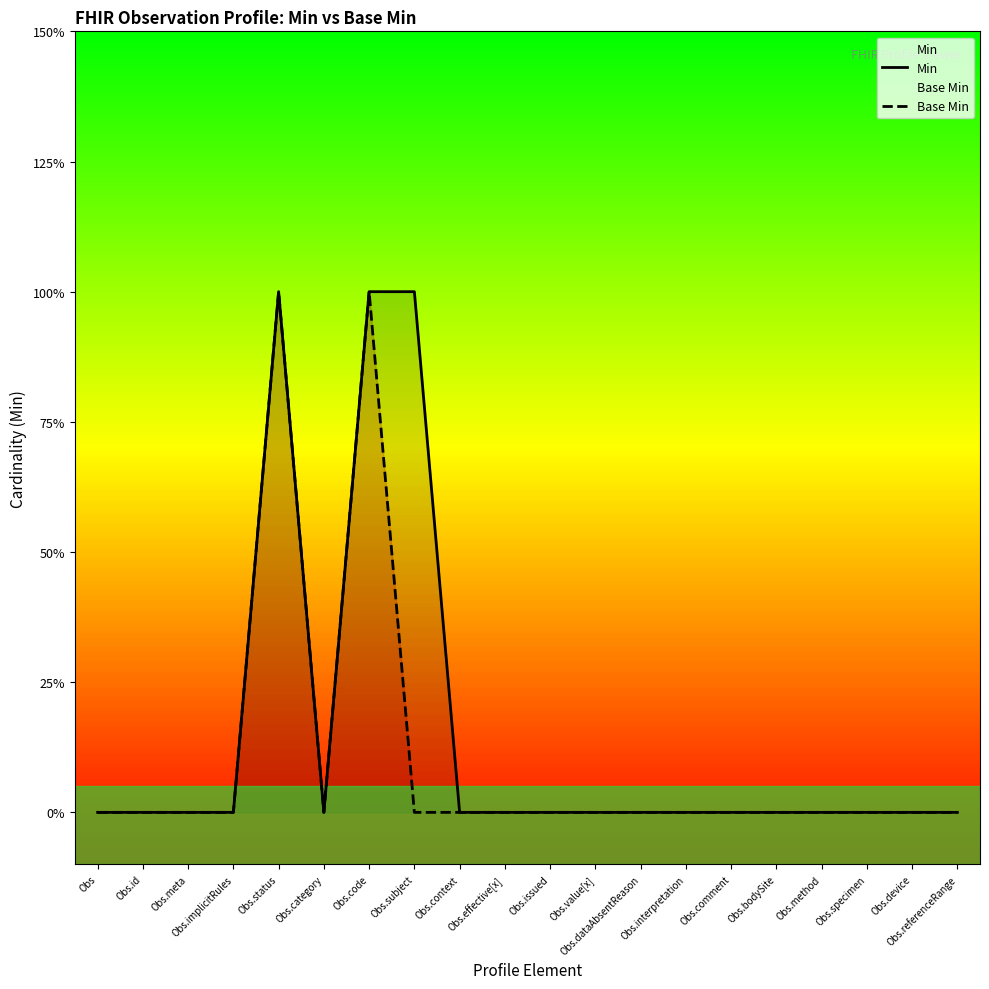

How many interior local valleys does the Base Min series have?

1